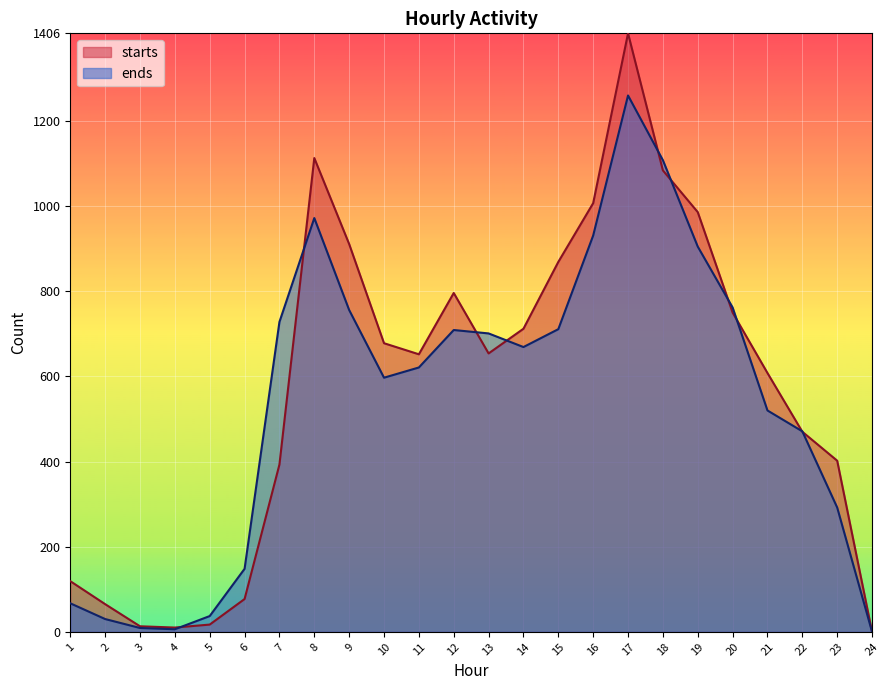

How many series are shown in this chart?

2